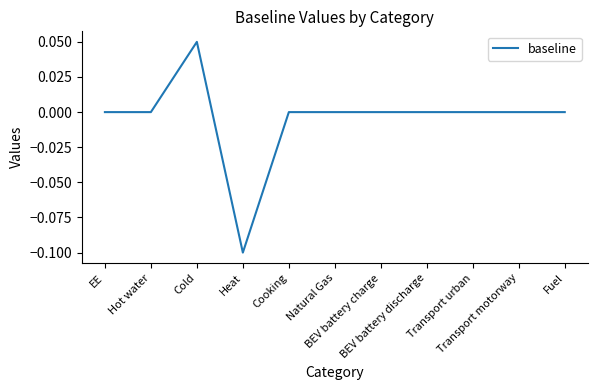

The value at Fuel is 0.0. True or false?

True